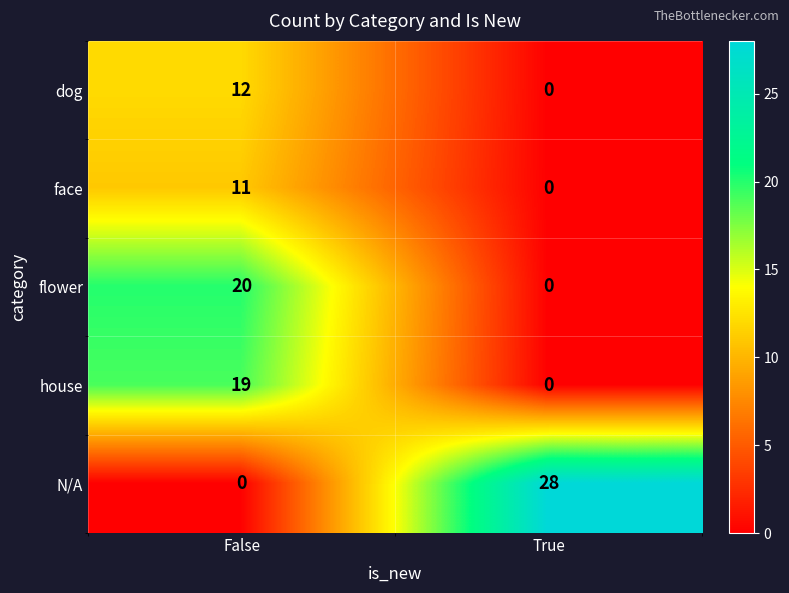

Which category has the highest value across all series?

True